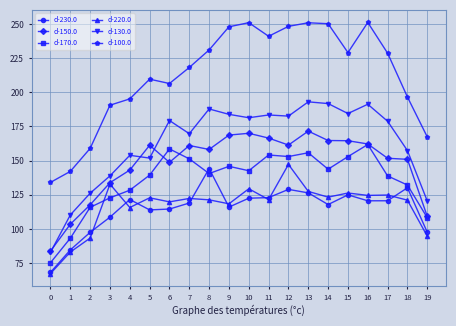

Which series changed the most between 17 and 19?

d-100.0